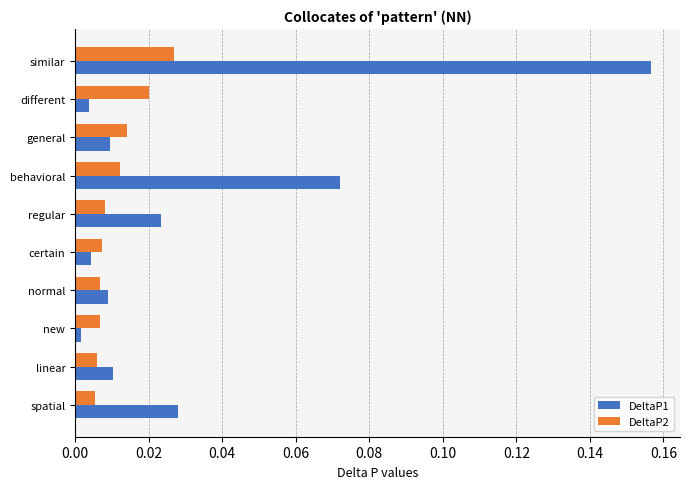

What is the sum of all DeltaP1 values?

0.3